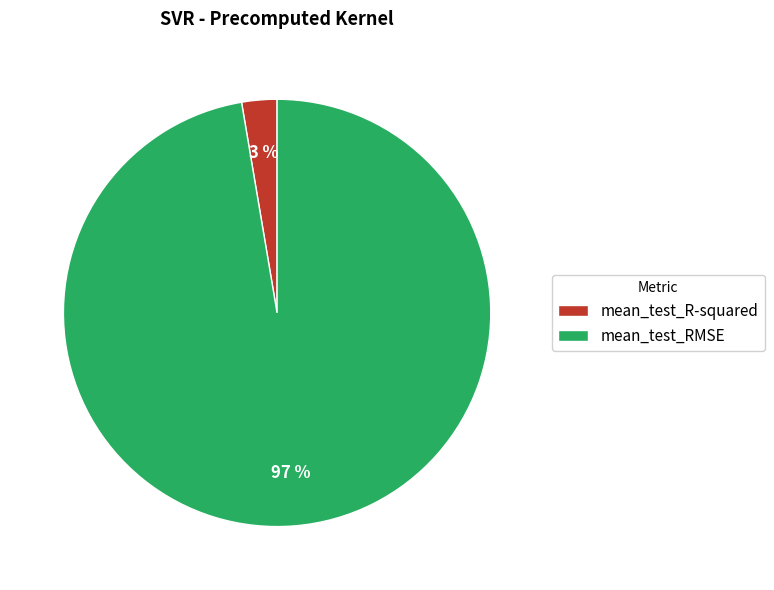

What is the largest slice in the pie chart?

mean_test_RMSE